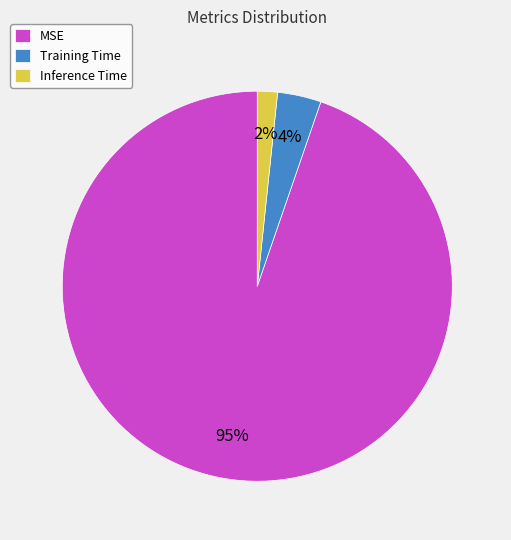

Is it true that Inference Time is 2% of the pie?

True